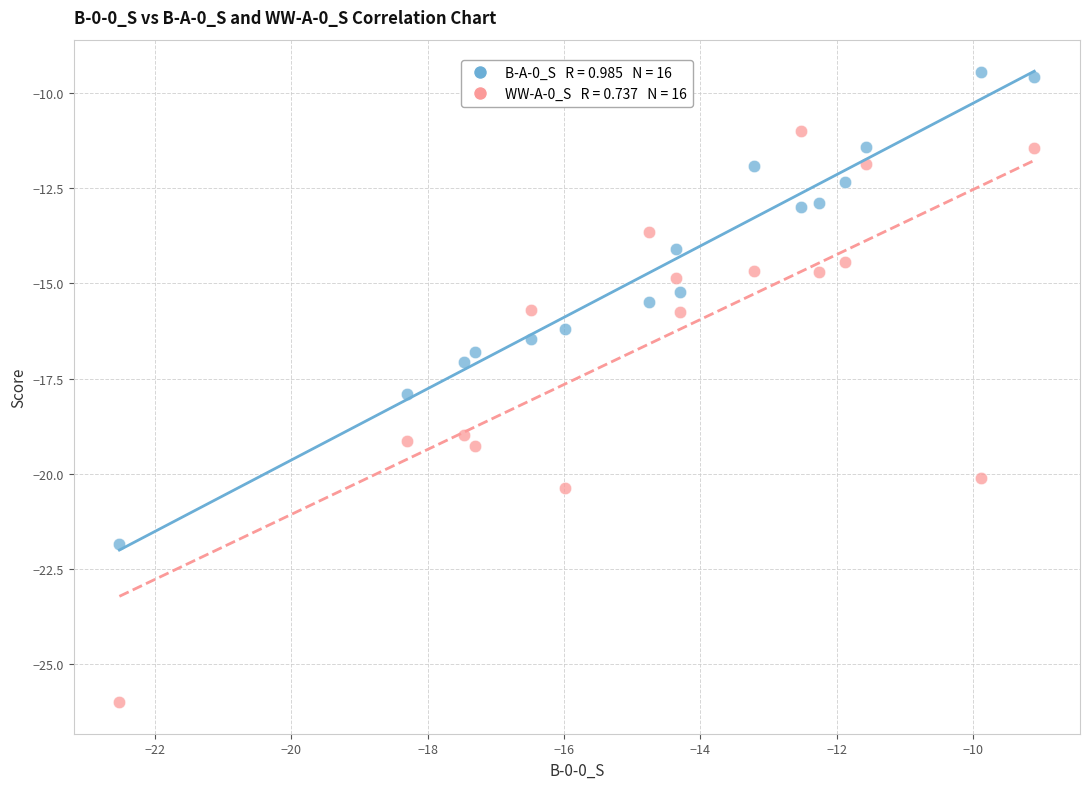

Across all data points, what is the range of Y values (max minus min)?

16.5